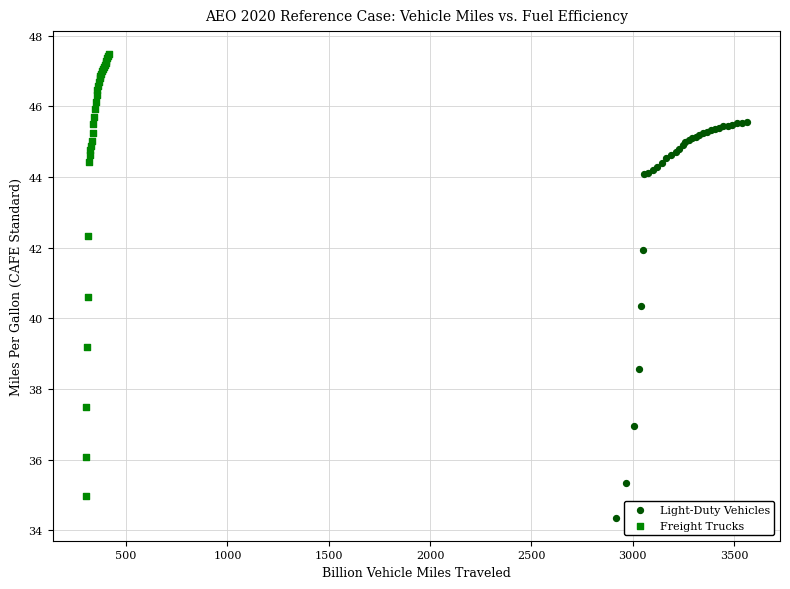

Which series contains the highest Y value?

Freight Trucks